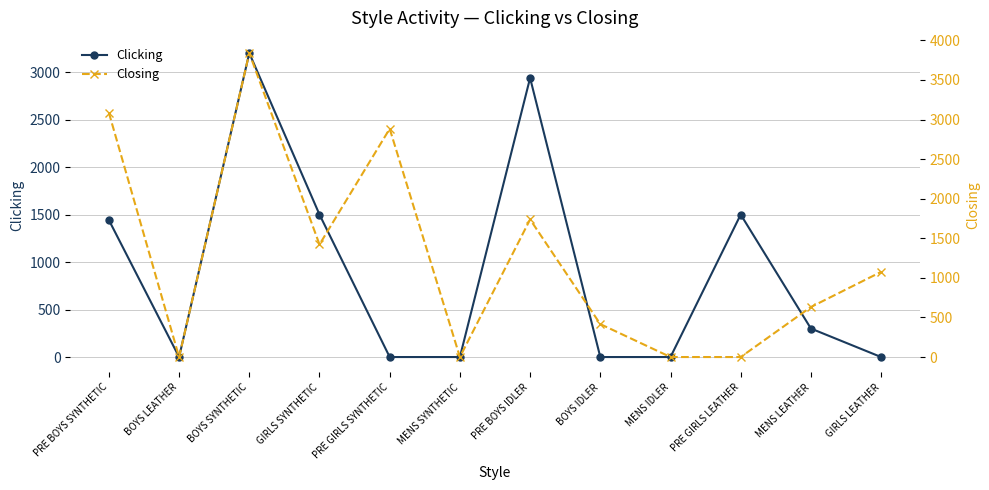

What is the label of the 10th point from the left?

PRE GIRLS LEATHER